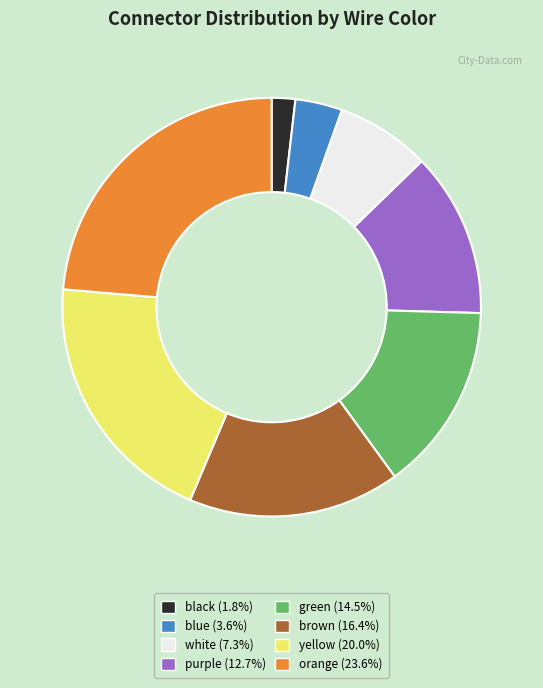

Approximately how many times larger is the value at yellow compared to brown?

1.2